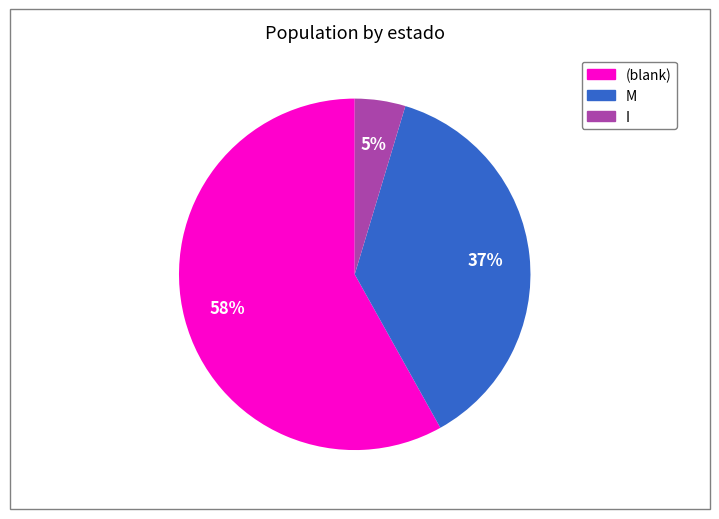

To the nearest percent, what is the difference between the largest and smallest slice percentages?

53%